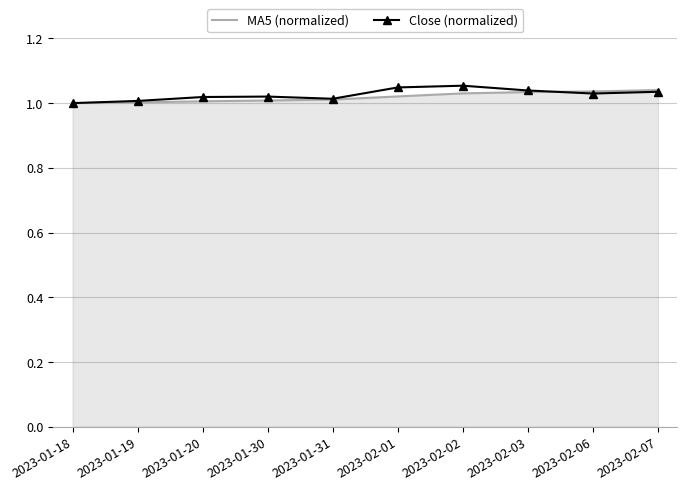

What is the total value across all series at 2023-02-03?

2.1